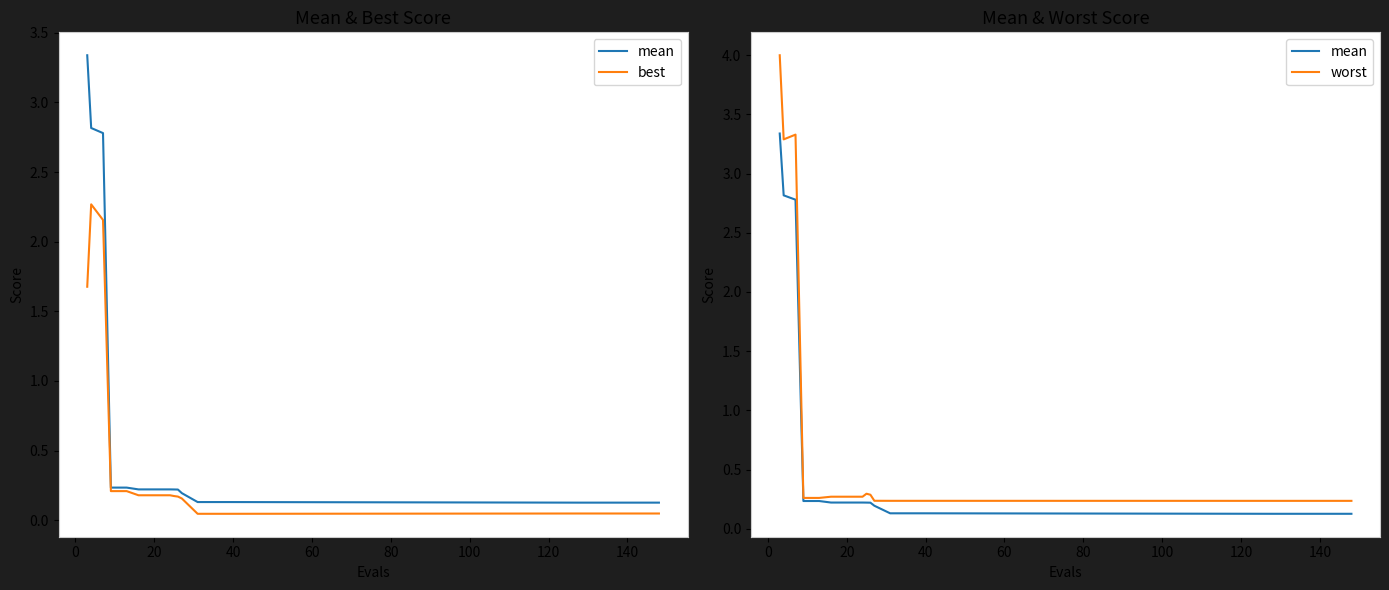

List the series in order of their peak value, highest first.

worst, mean, best